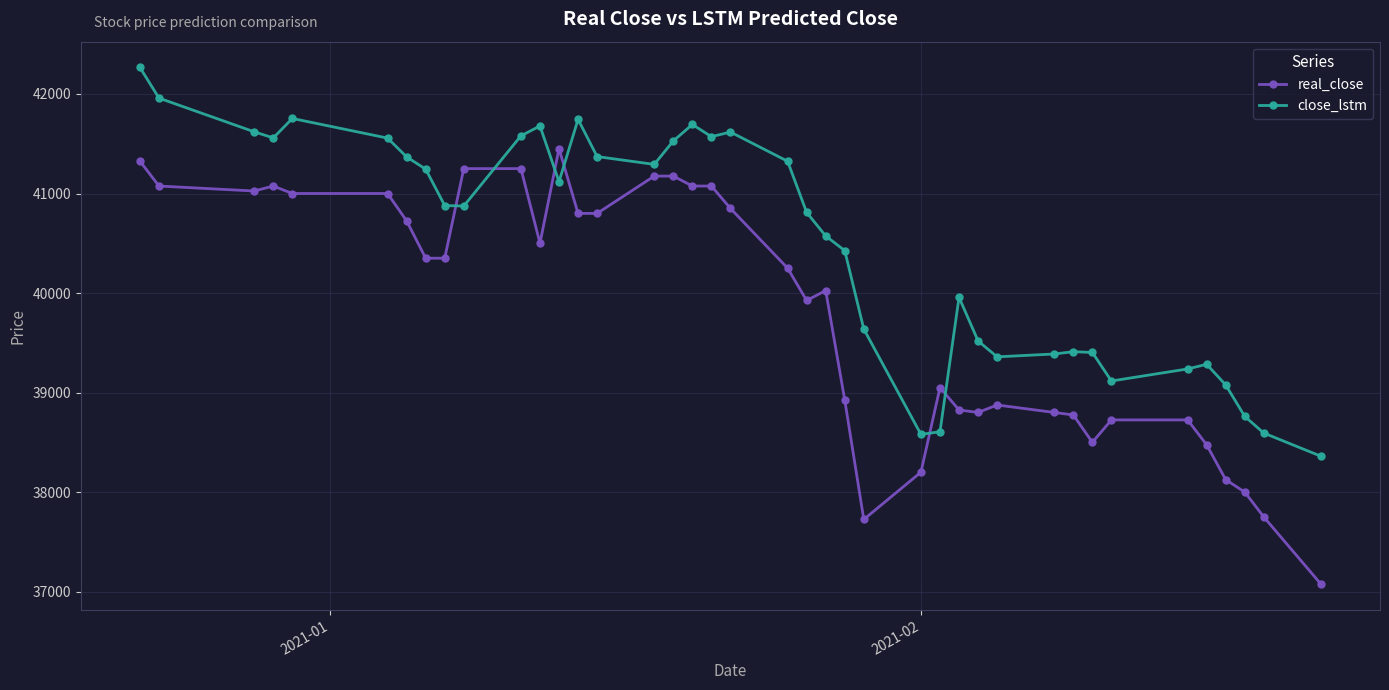

Rank the series by their maximum value, from lowest to highest.

real_close, close_lstm